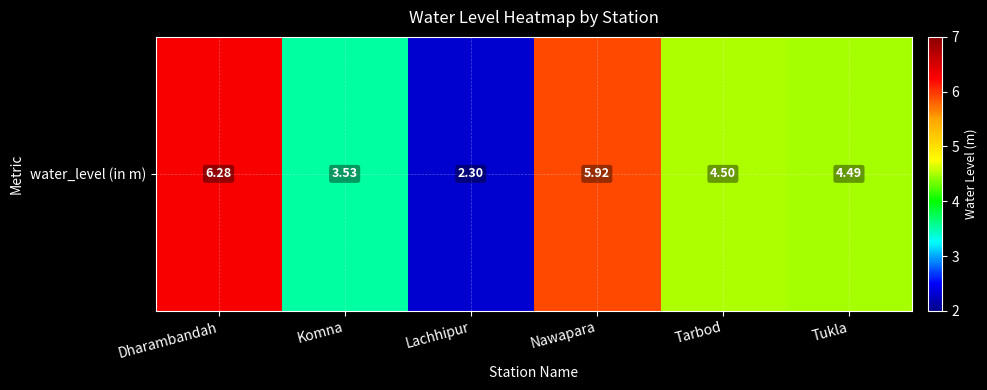

Rank the categories by value from lowest to highest.

Lachhipur, Komna, Tukla, Tarbod, Nawapara, Dharambandah